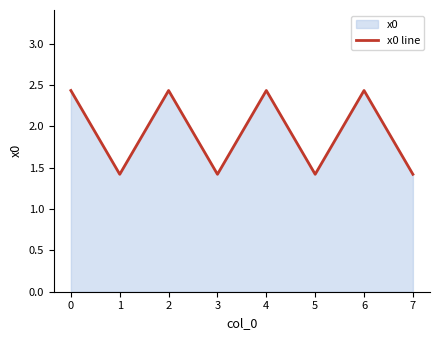

Read the value at 4.

2.4